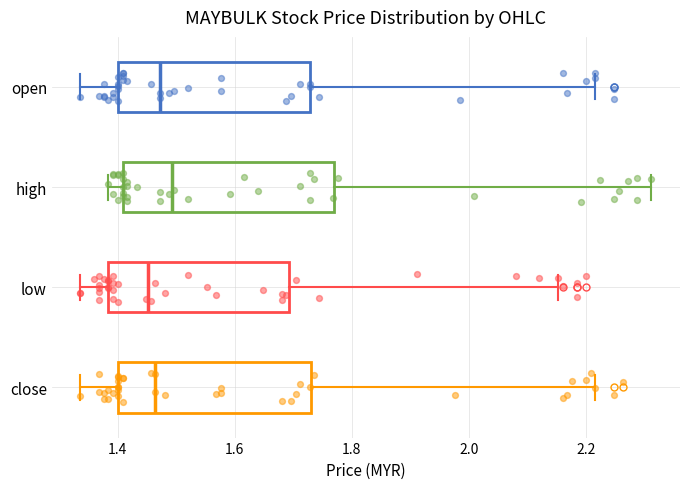

Comparing the boxes themselves (not the whiskers), which one is the widest?

high